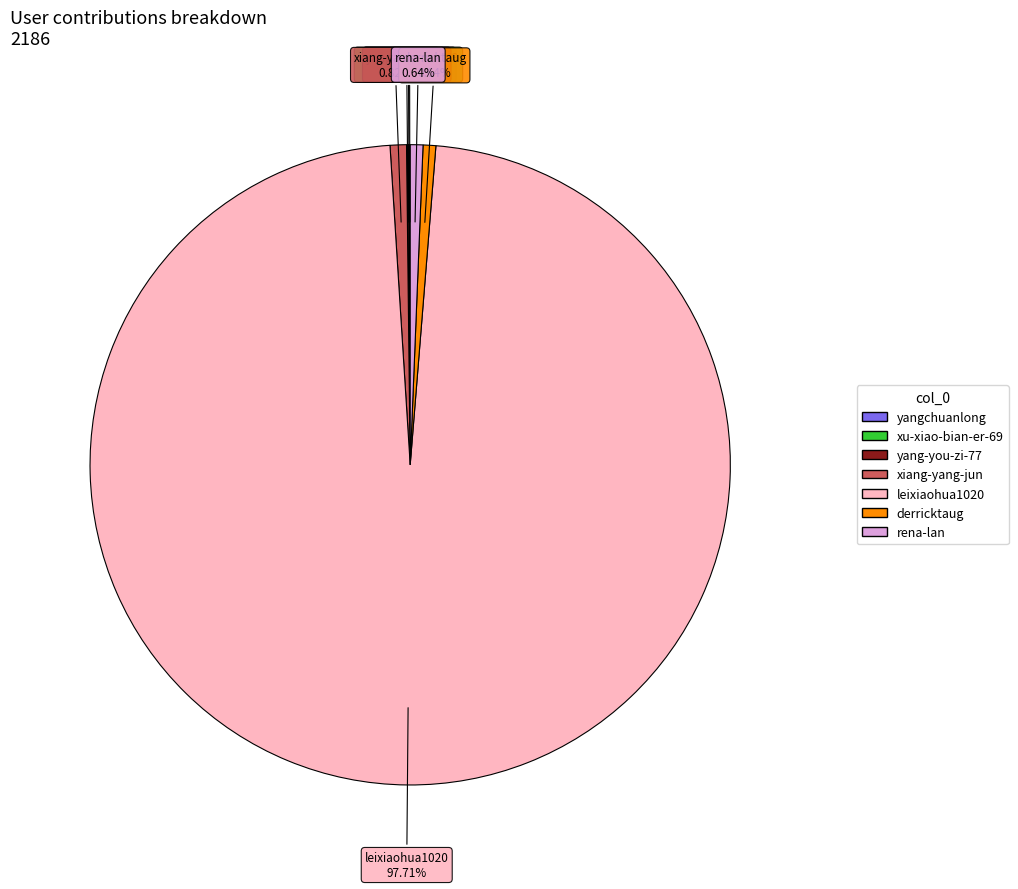

Which slice is the largest?

leixiaohua1020